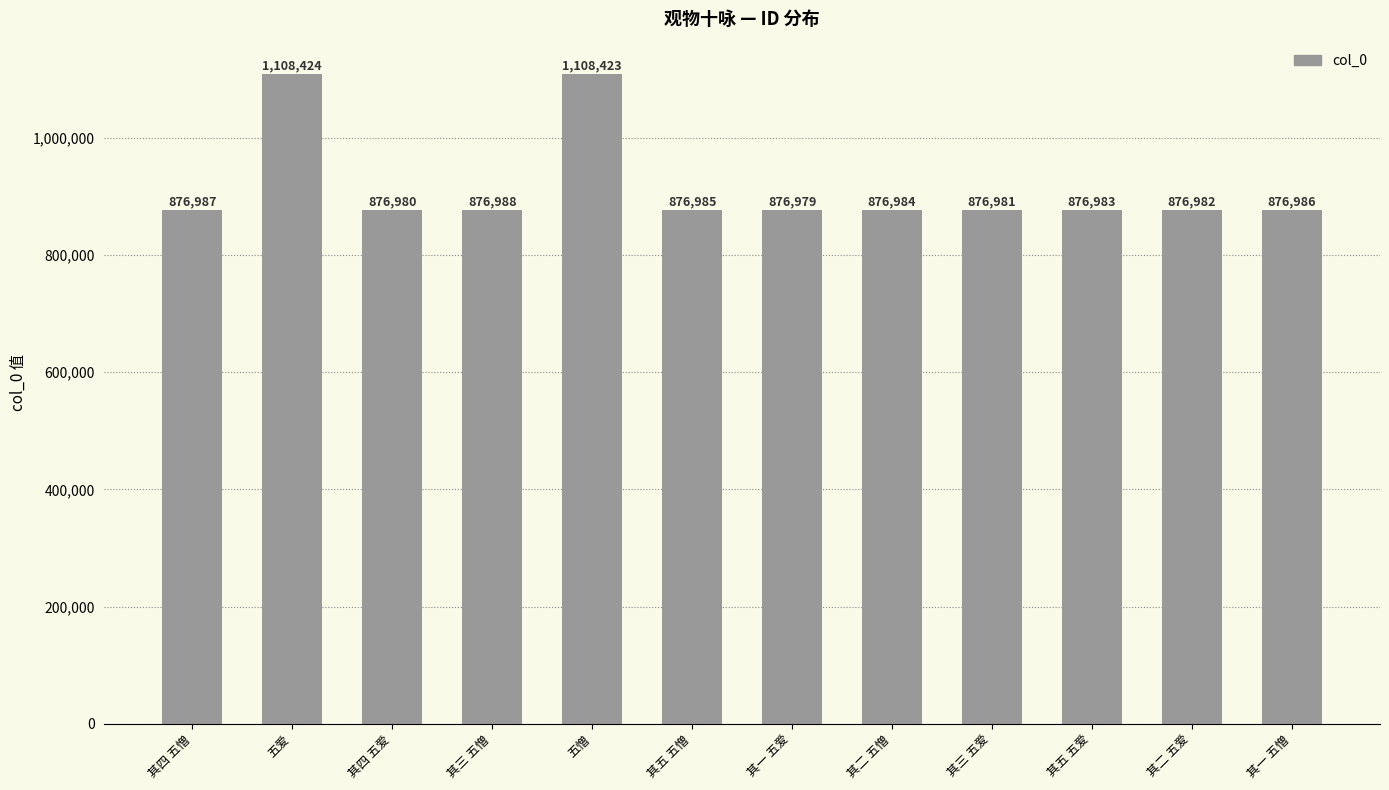

Approximately how many times larger is the value at 其三 五憎 compared to 其一 五憎?

1.0